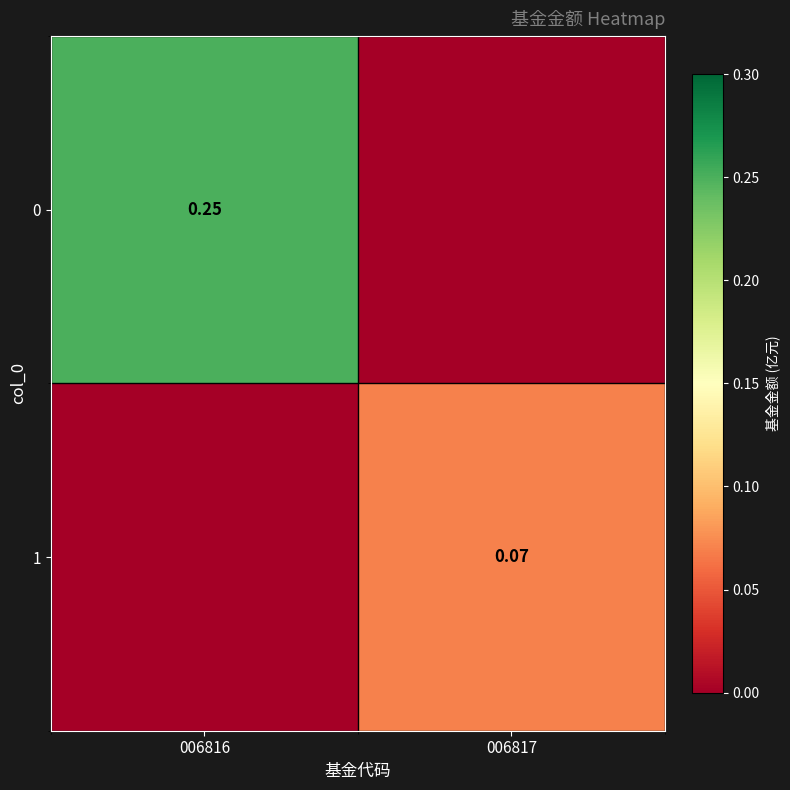

How many values in the 0 series exceed 0?

1